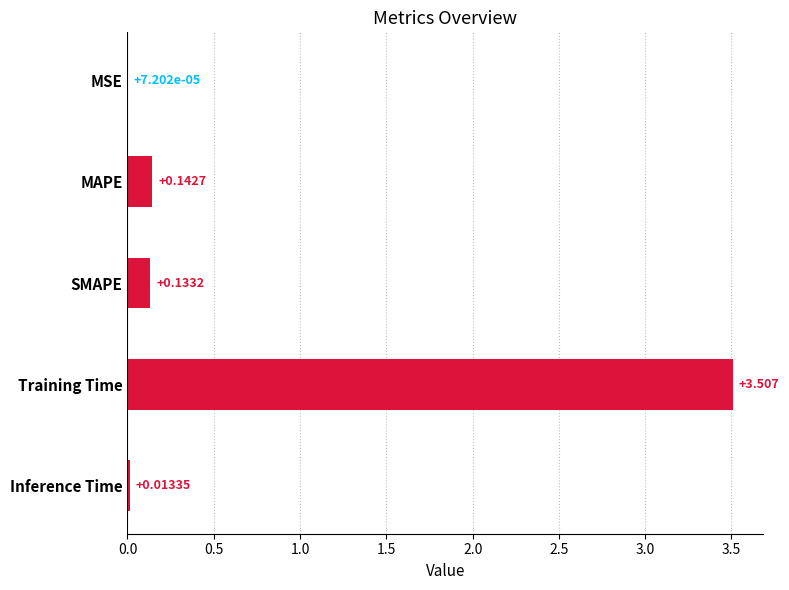

Which has a higher value, MSE or SMAPE?

SMAPE